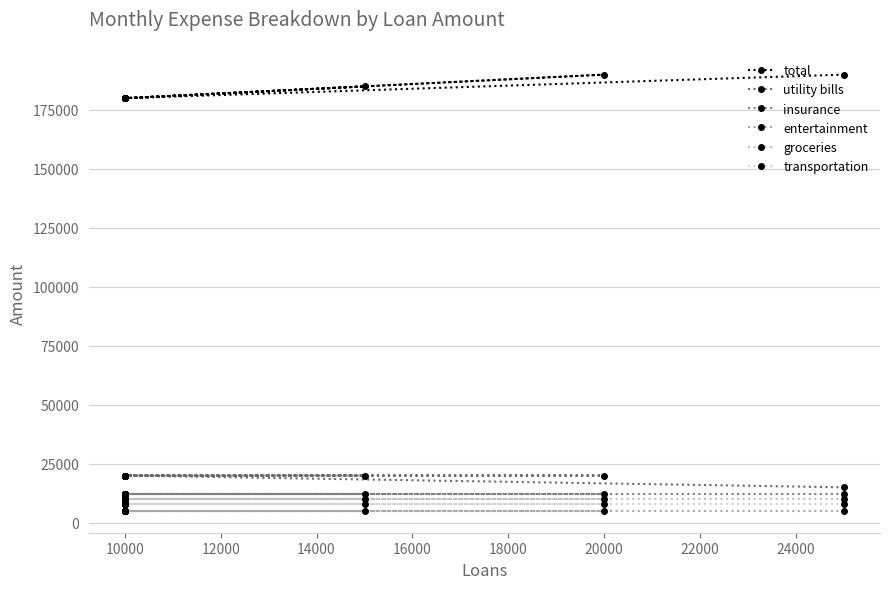

The entertainment series shows 2944 at 20000. True or false?

False